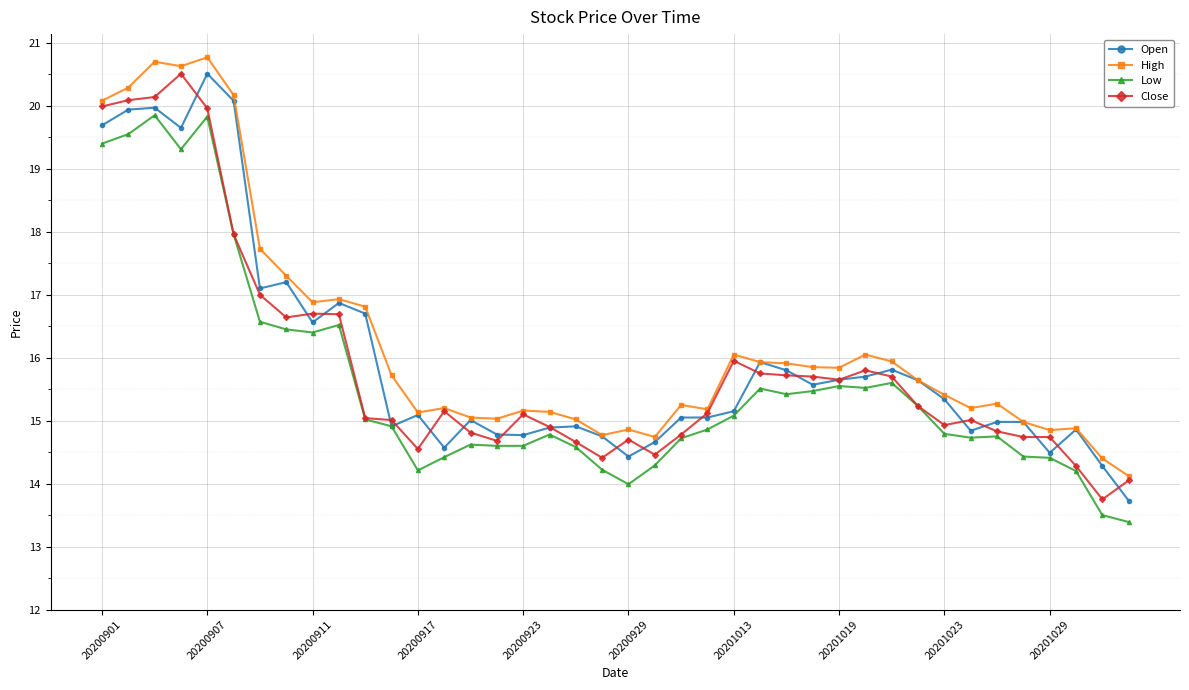

What is the value of the Close point at the 8th from the left?

16.6